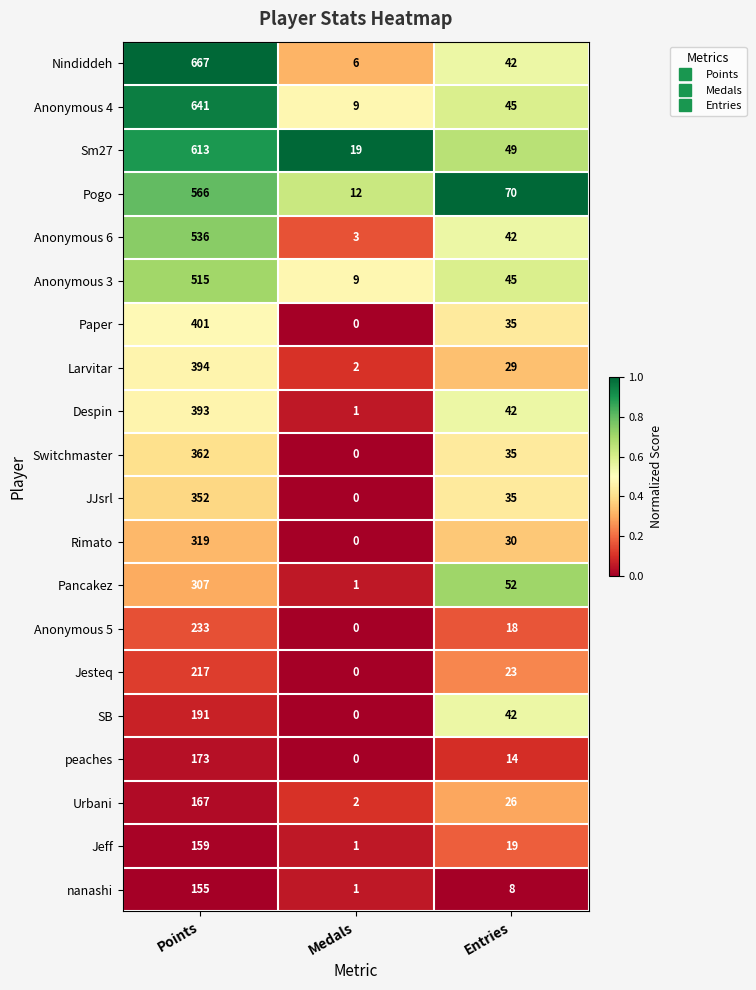

How many categories are shown in the chart?

3